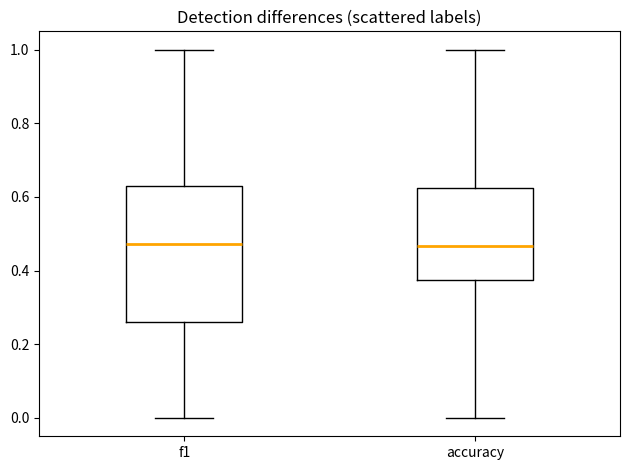

Where is the upper edge of the box for accuracy on the y-axis? The values are not printed on the chart, so give them approximately, as read against the axis.

0.62